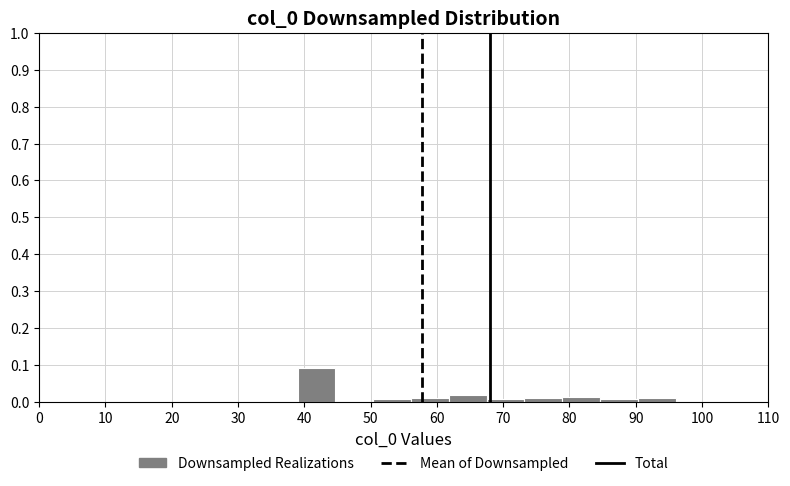

Reading left to right, list every bar in this chart as the range it spans on the x-axis followed by its height. Neither the bar edges nor the heights are printed on the chart, so give them approximately, as read against the axes.

39.0 to 44.7: 0.09
44.7 to 50.4: 0
50.4 to 56.1: under 0.01
56.1 to 61.8: 0.01
61.8 to 67.5: 0.02
67.5 to 73.2: under 0.01
73.2 to 78.9: 0.01
78.9 to 84.6: 0.01
84.6 to 90.3: under 0.01
90.3 to 96.0: 0.01